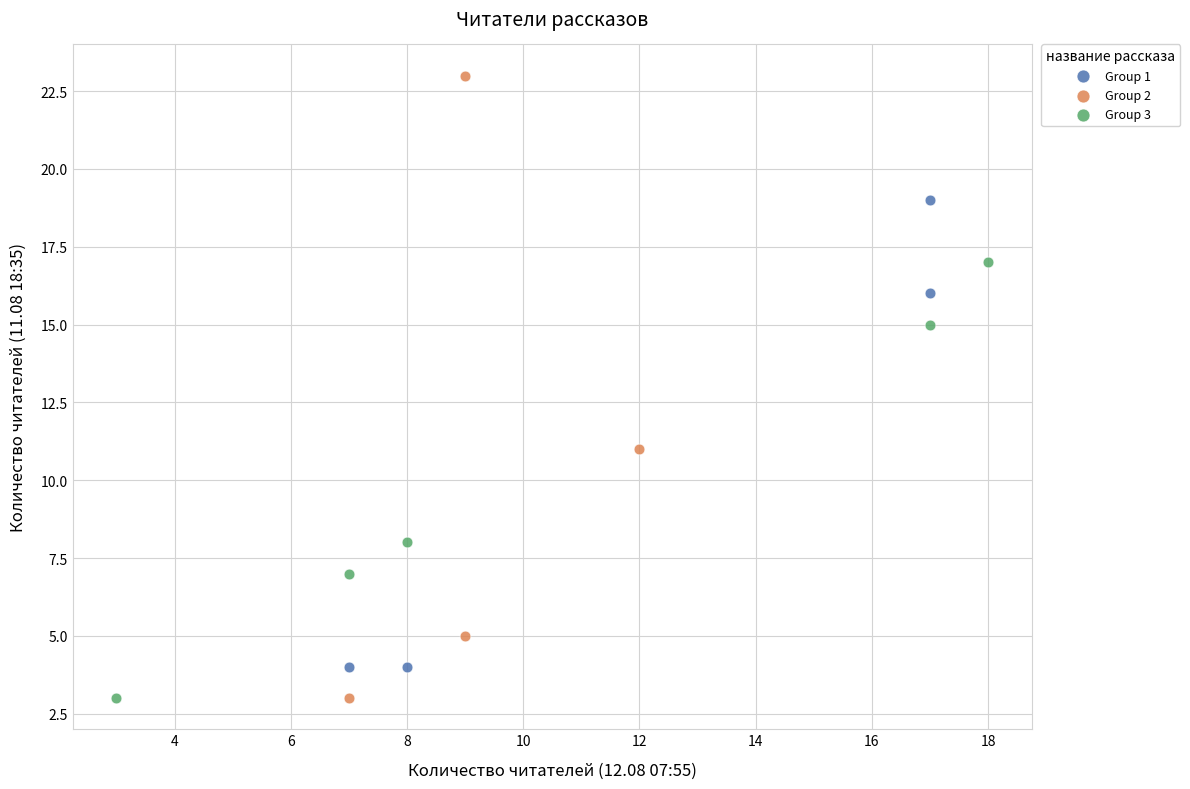

Which series has the largest Y range (max minus min)?

Group 2